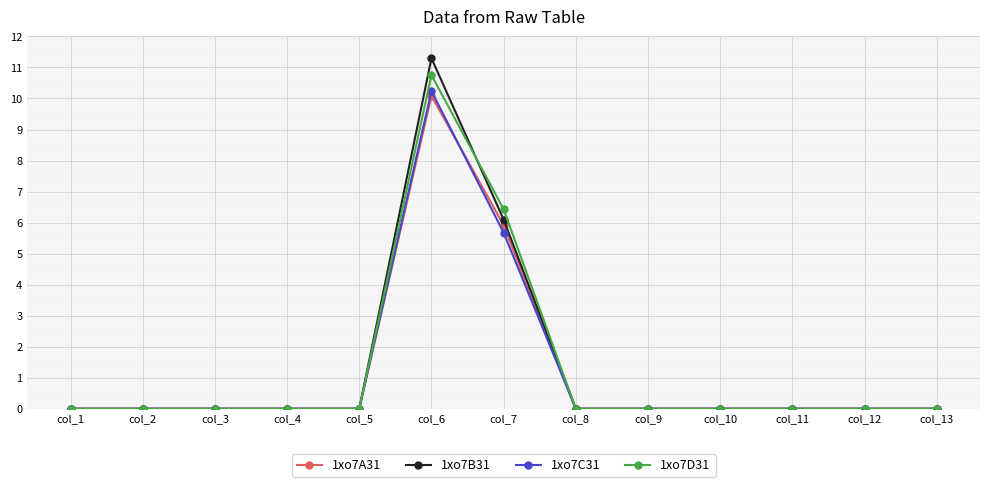

At which label is 1xo7A31 closest to 5?

col_7